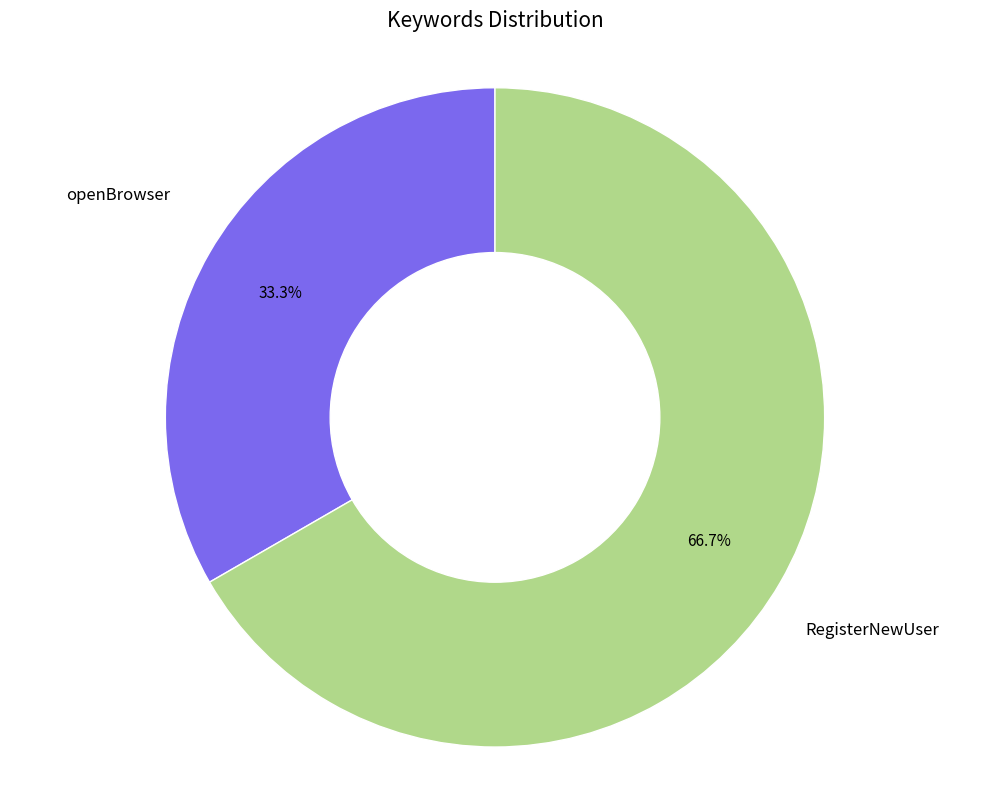

Combined, what portion of the pie is RegisterNewUser and openBrowser?

100.0%